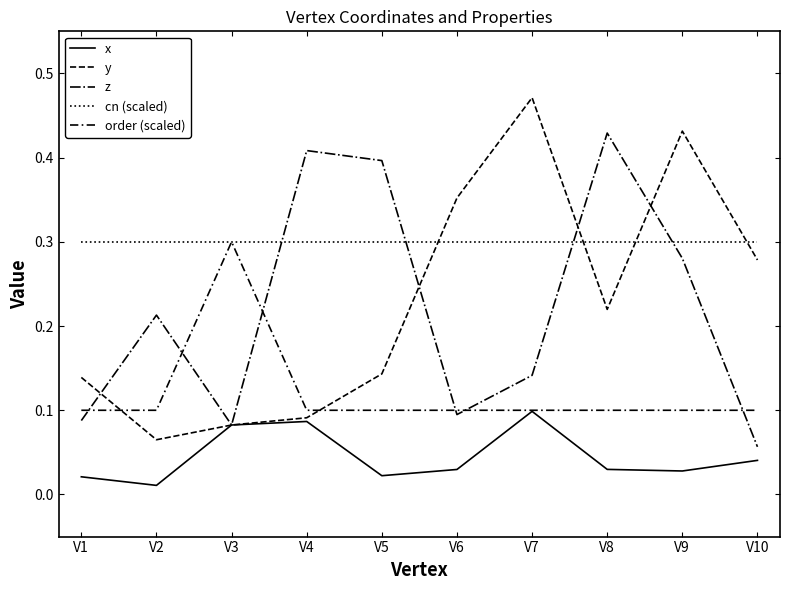

How many lines are shown in the chart?

5